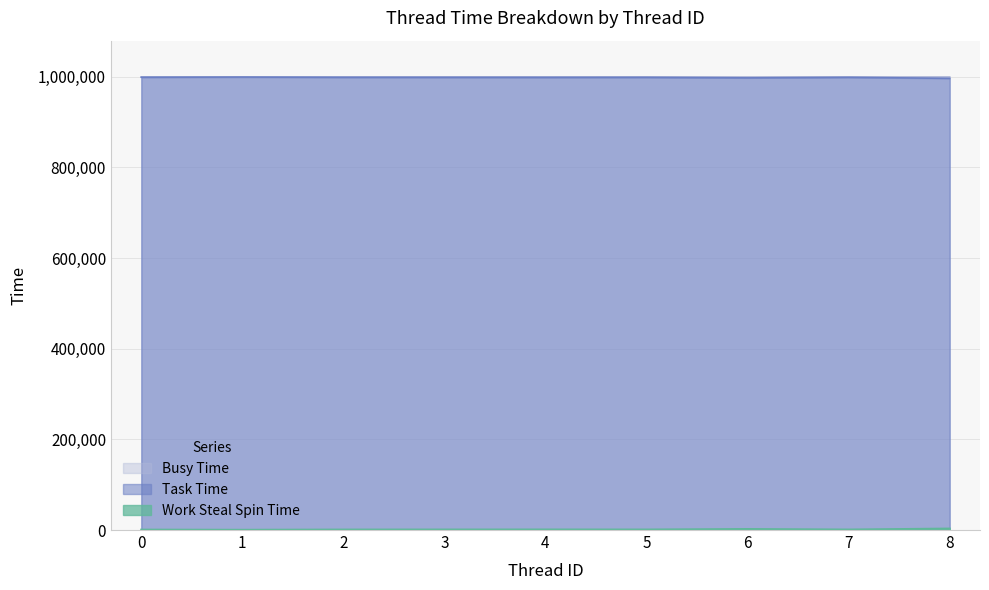

At how many categories does at least one series exceed 62847?

9